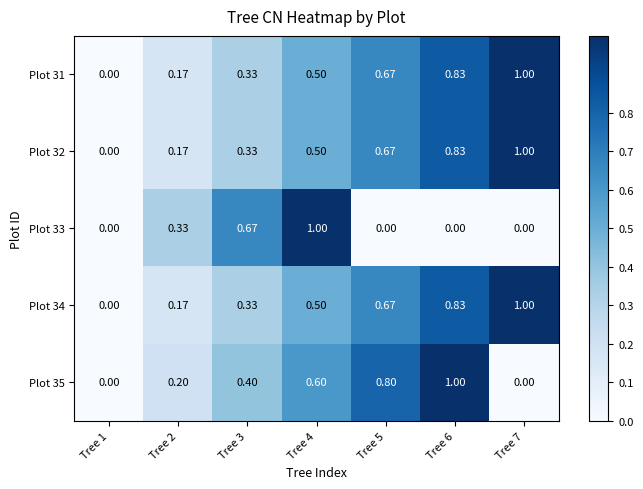

Is the value of Plot 33 at Tree 4 greater than the value of Plot 31 at Tree 1?

Yes